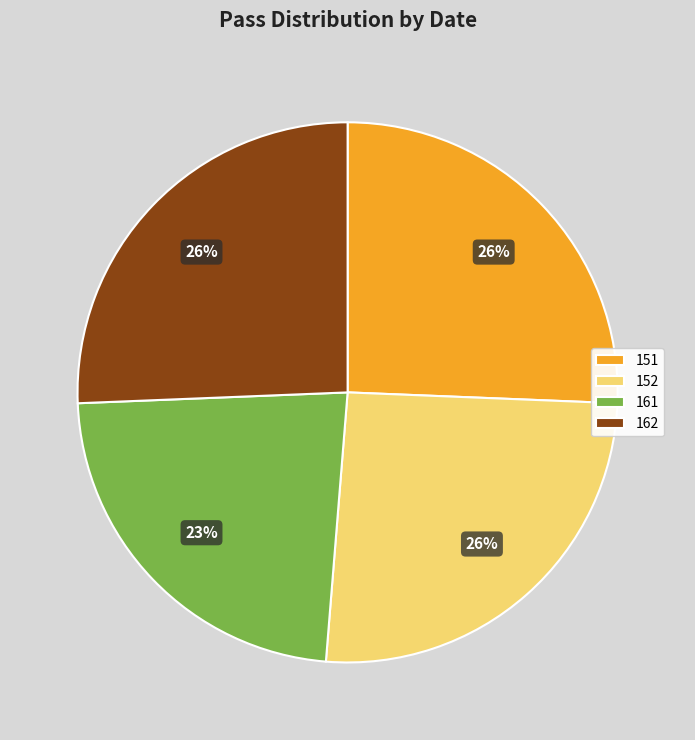

What is the ratio of the value at 162 to the value at 151?

1.0